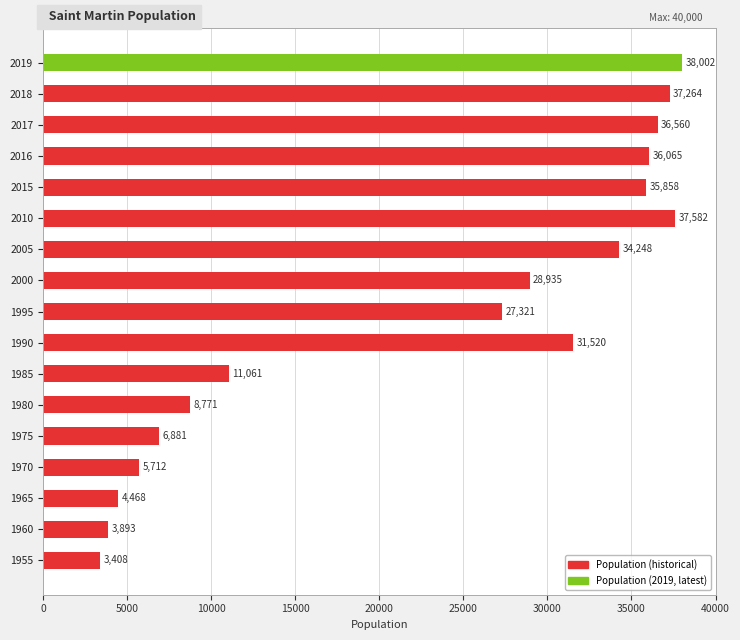

How many data points are less than 28935?

8